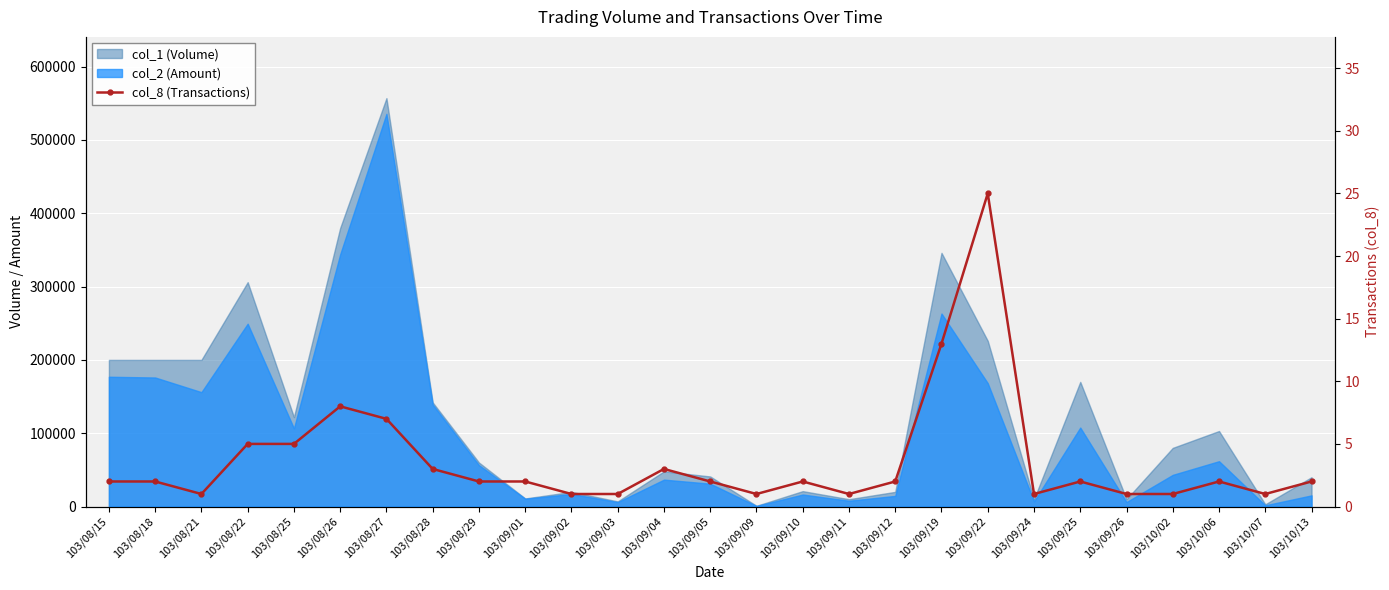

What is the sum of all values?

98